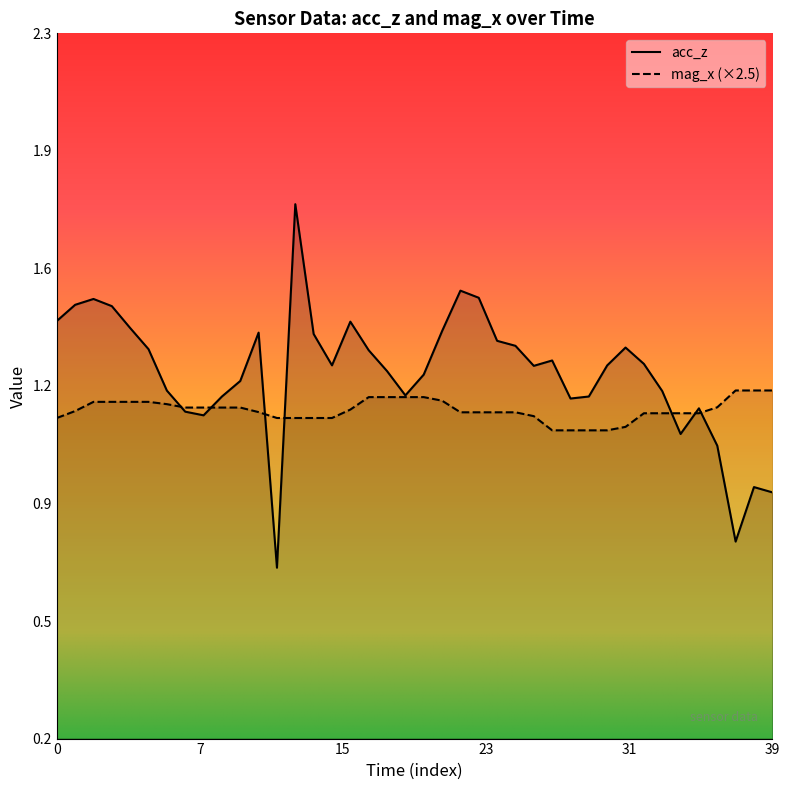

What is the value of the acc_z point at the 14th from the left?

1.8